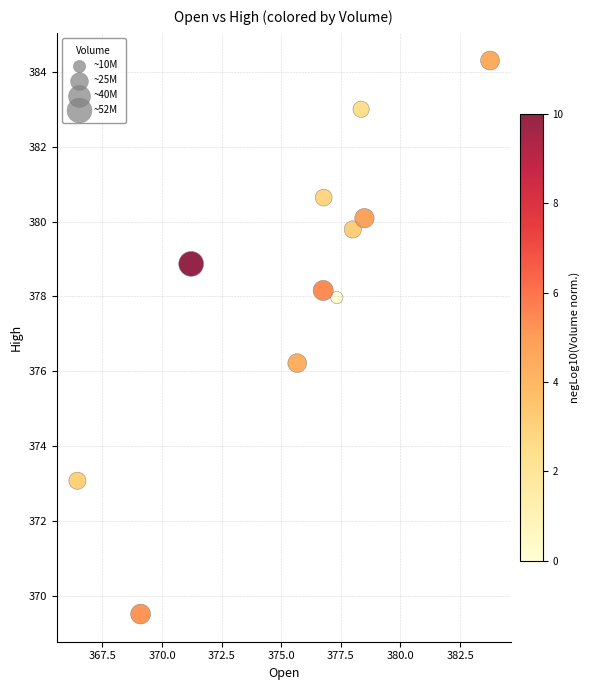

What is the range of Y values (max minus min)?

14.8